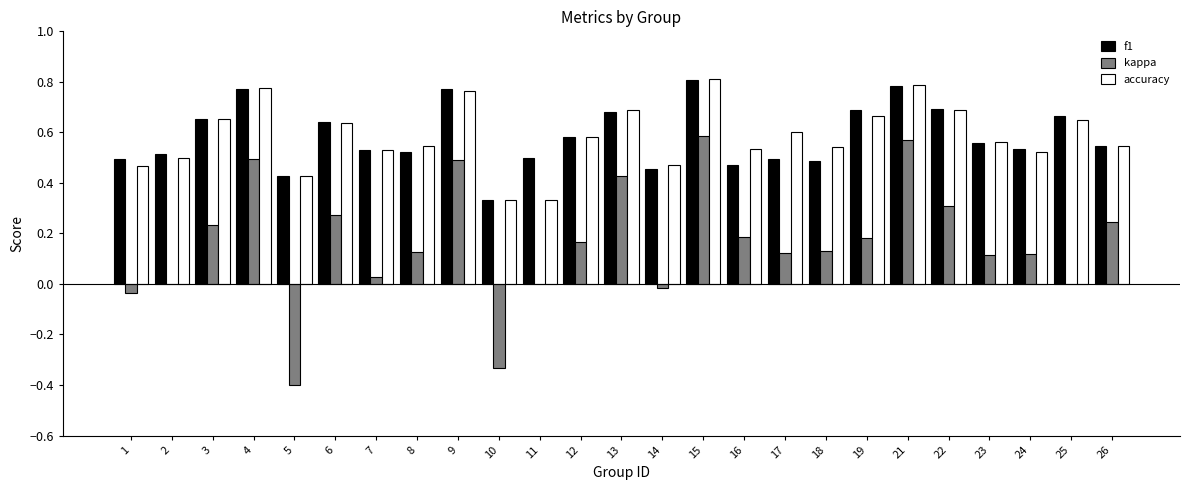

Is the value of kappa at 25 greater than the value of accuracy at 6?

No